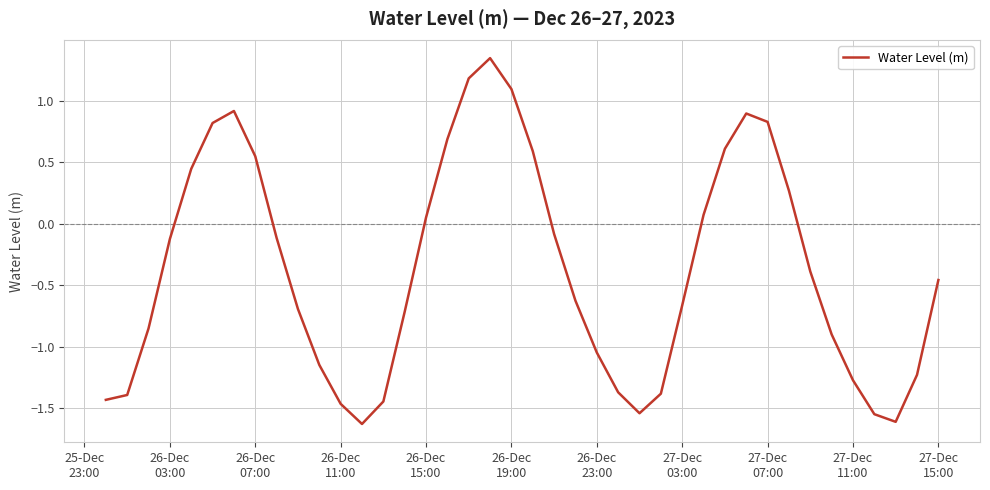

What is the difference between the maximum and minimum values?

3.0